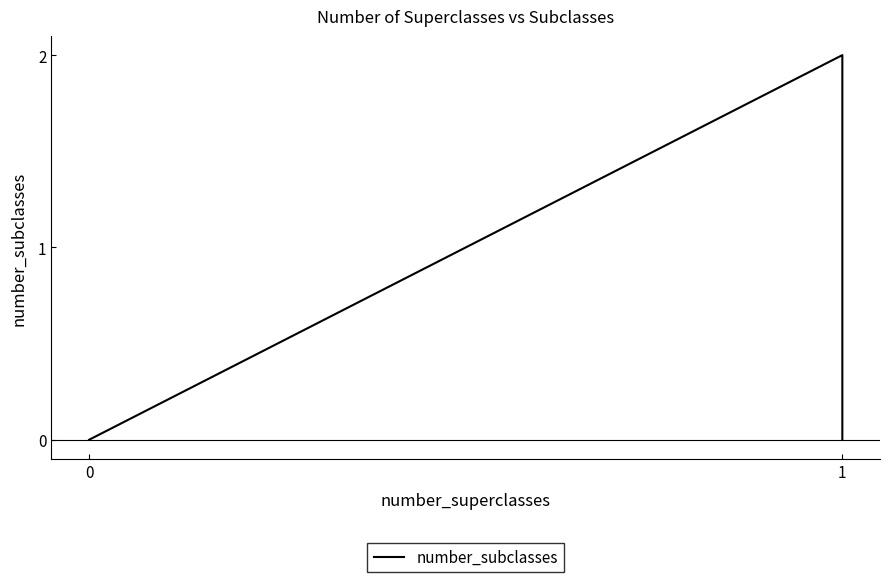

How many values are above zero?

1